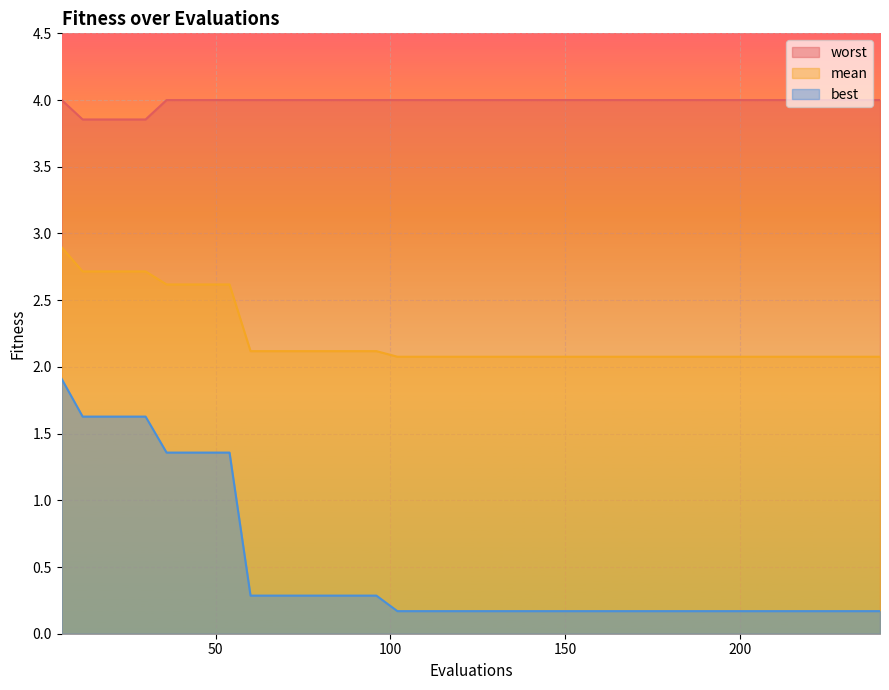

At how many categories does at least one series exceed 3?

40